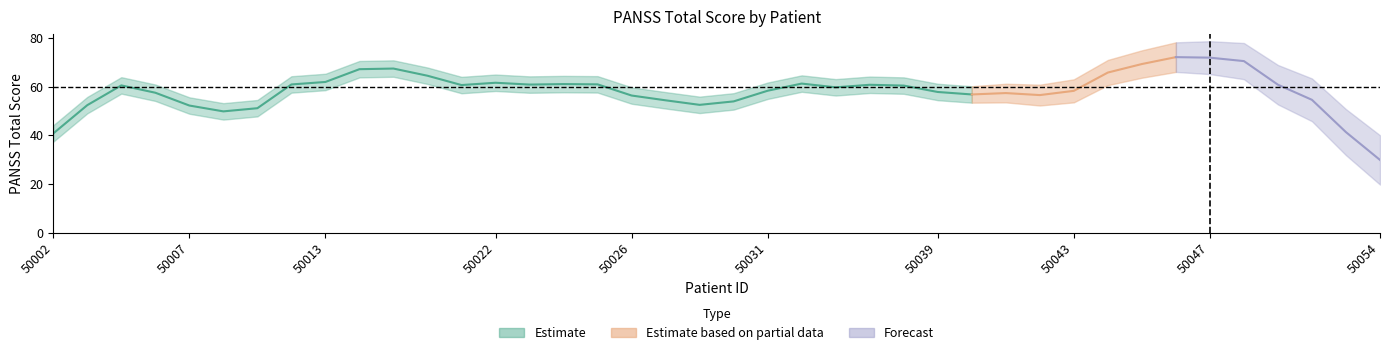

Count the number of categories in the chart.

40